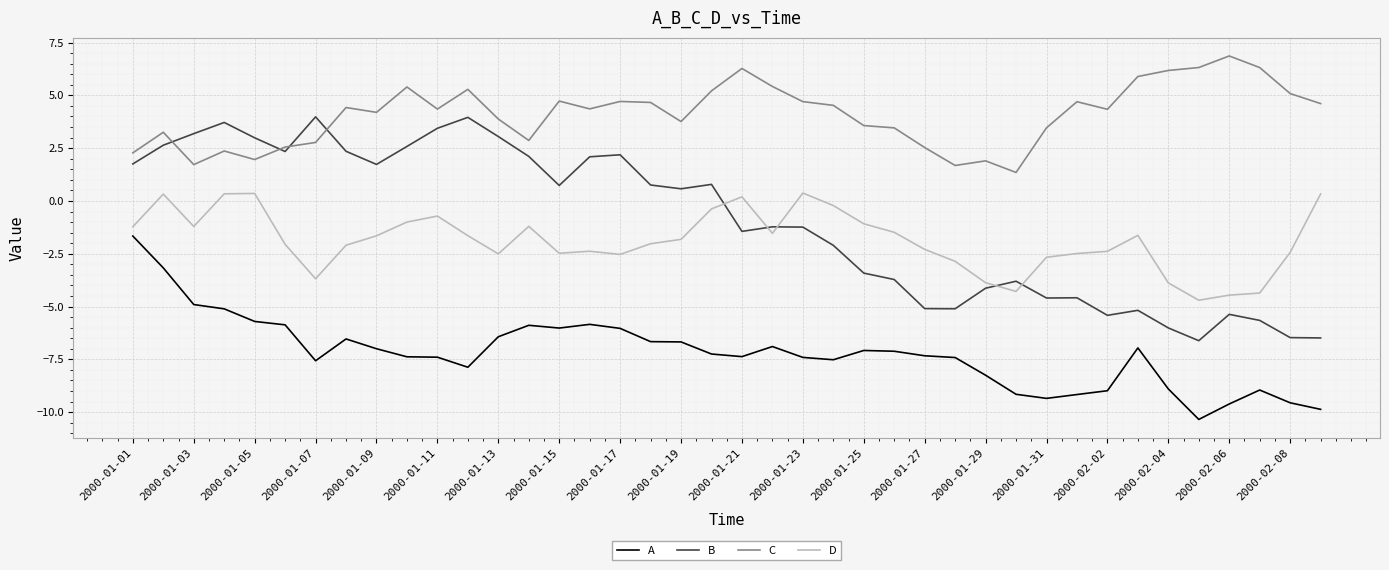

List the series in order of their peak value, lowest first.

A, D, B, C